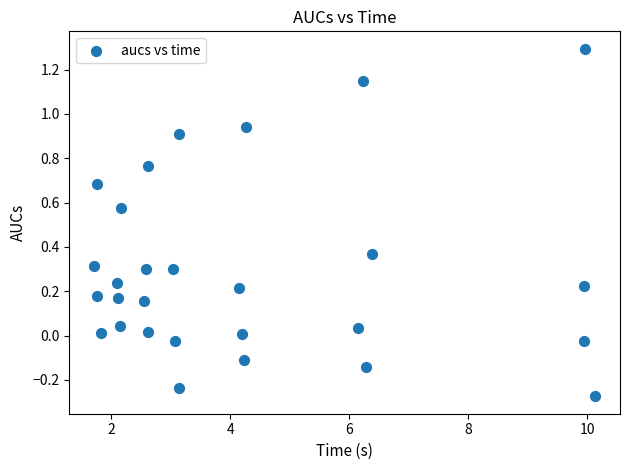

What is the range of X values (max minus min)?

8.4